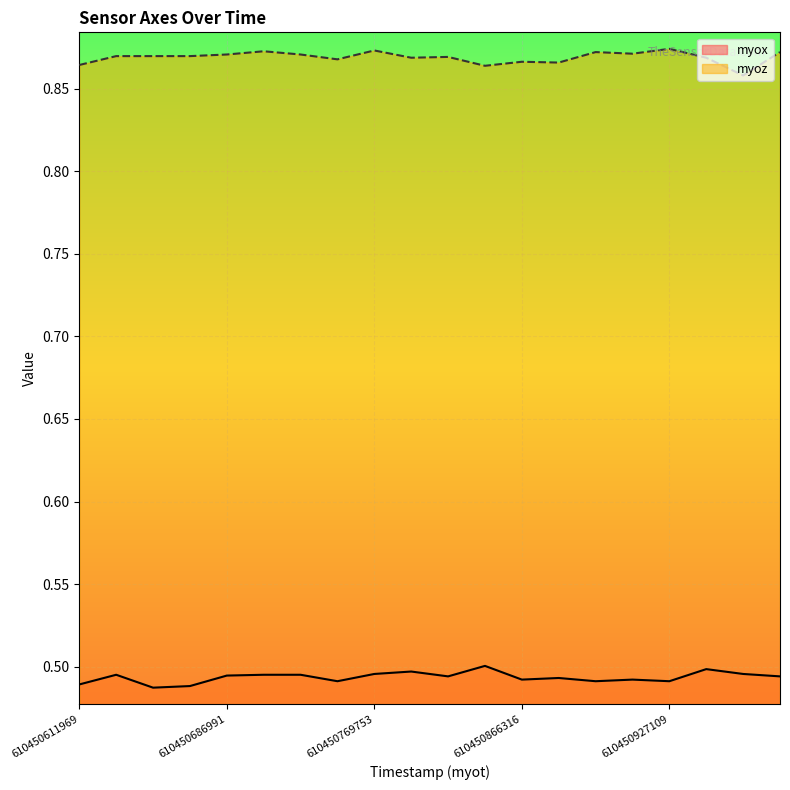

Between 610450626974 and 610450891111, which is larger?

610450626974